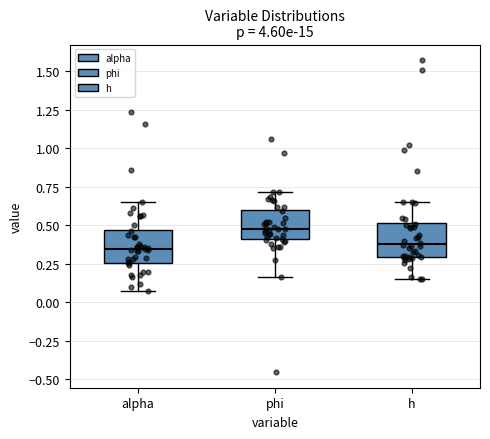

Where does the upper whisker of the box for h end on the y-axis? The values are not printed on the chart, so give them approximately, as read against the axis.

0.65